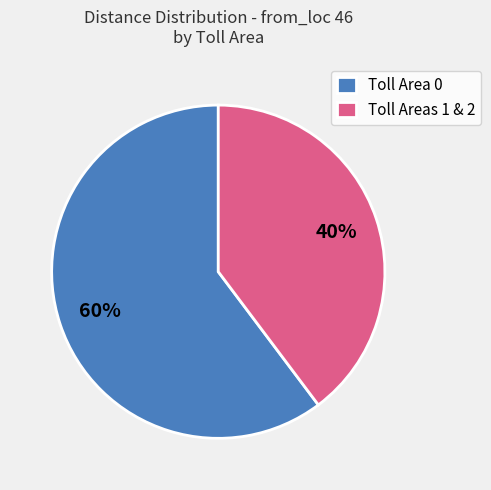

True or false: Toll Area 0 accounts for 60% of the total.

True